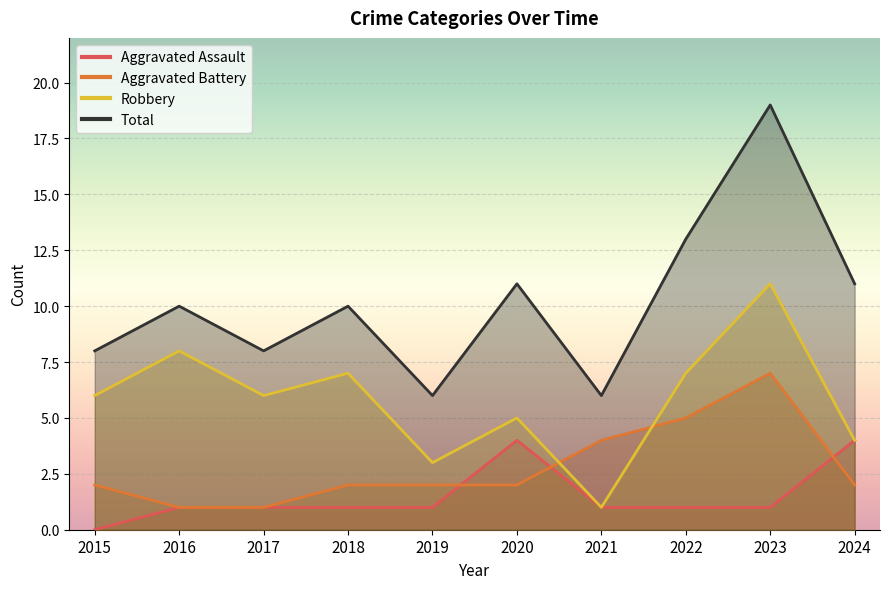

What is the lowest value of the Total series?

6